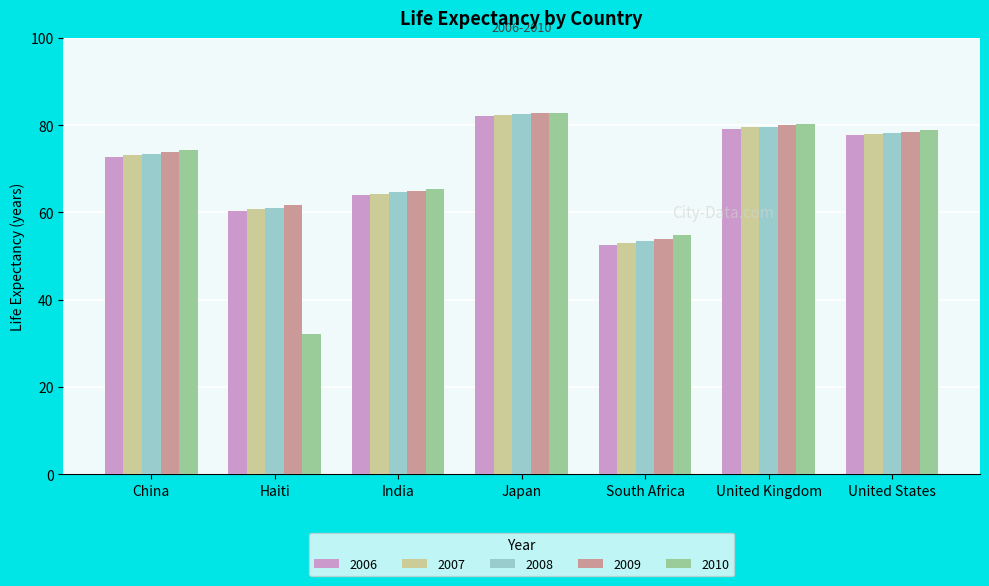

What is the difference between the maximum and minimum values in the 2010 series?

50.5